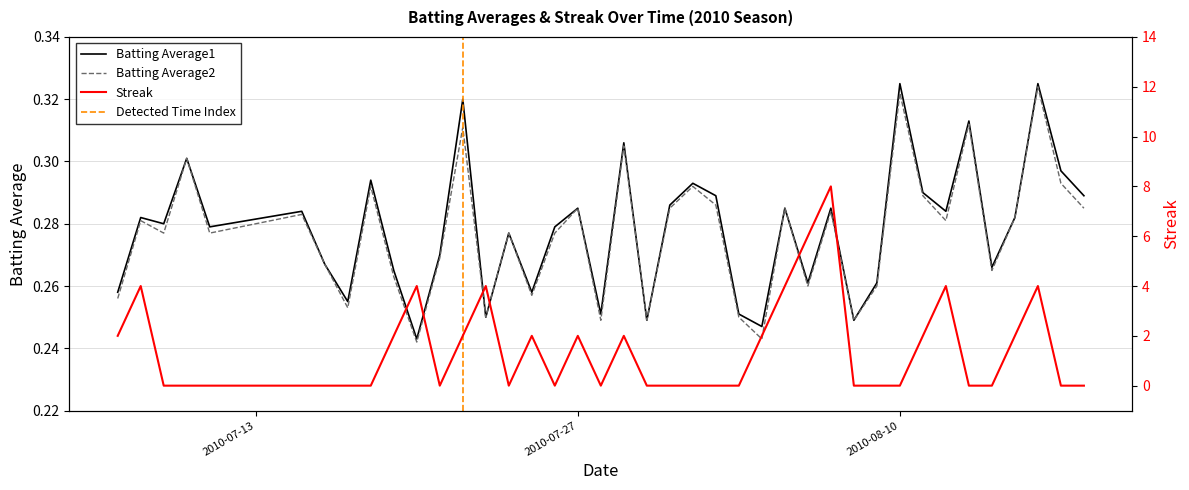

Is this an area chart (filled region under the line)?

No